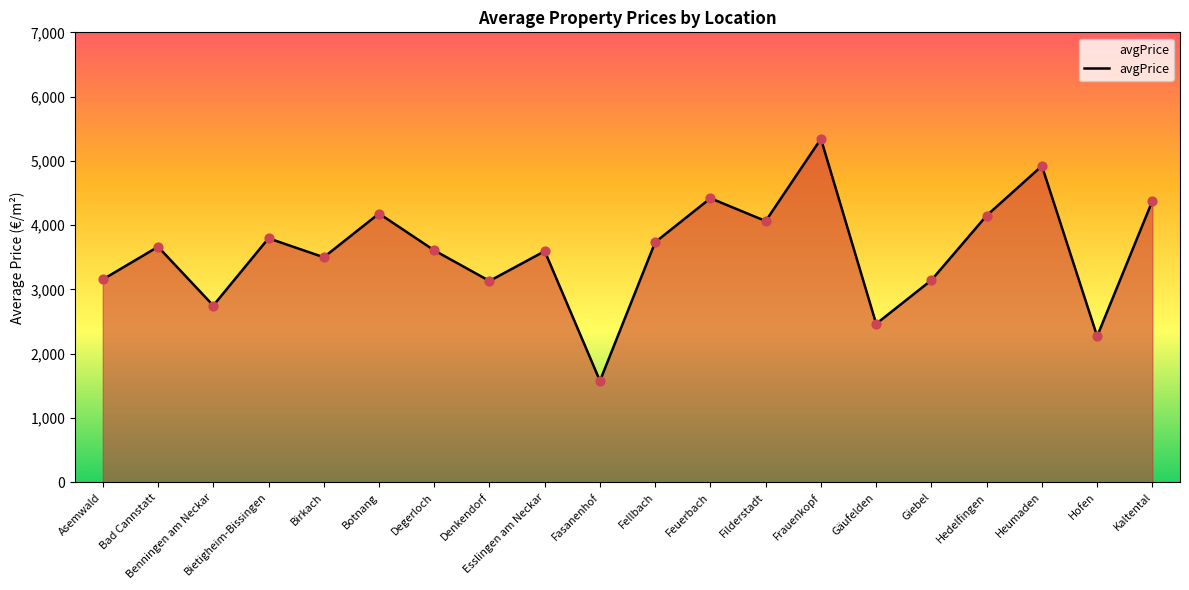

Which has a higher value, Fellbach or Giebel?

Fellbach